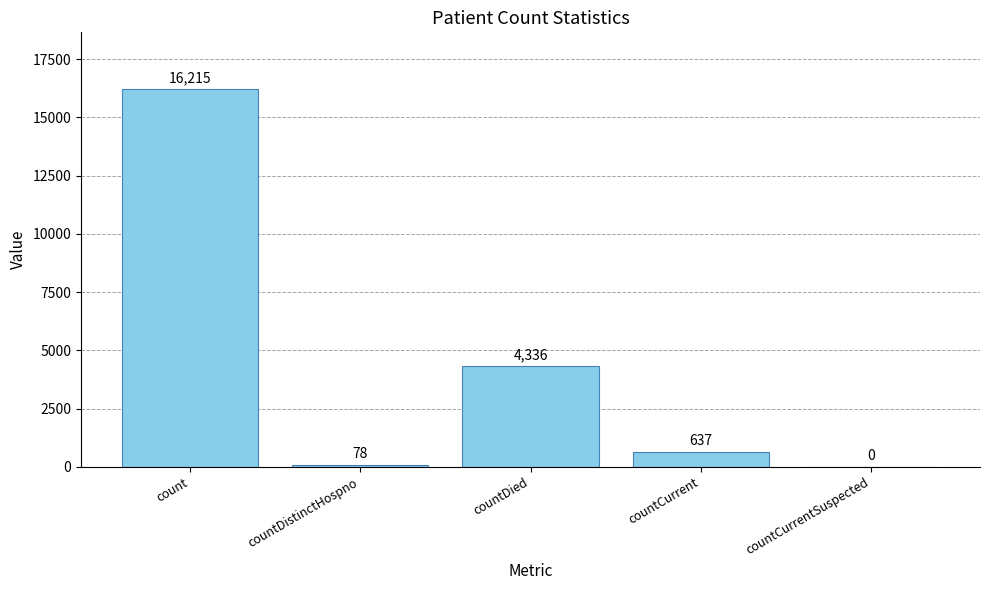

Count the number of categories in the chart.

5